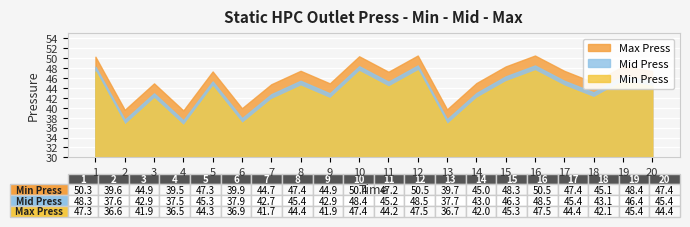

True or false: Min Press and Max Press intersect in this chart.

False